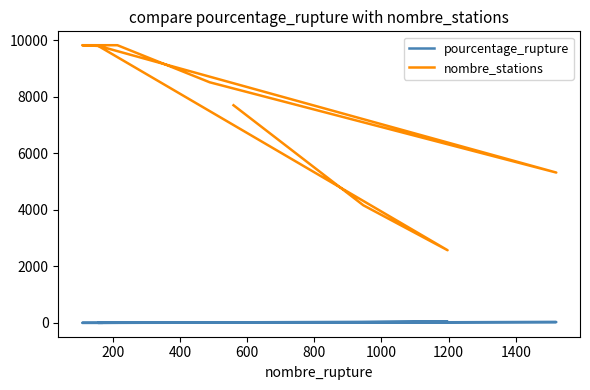

What is the sum of all pourcentage_rupture values?

117.5